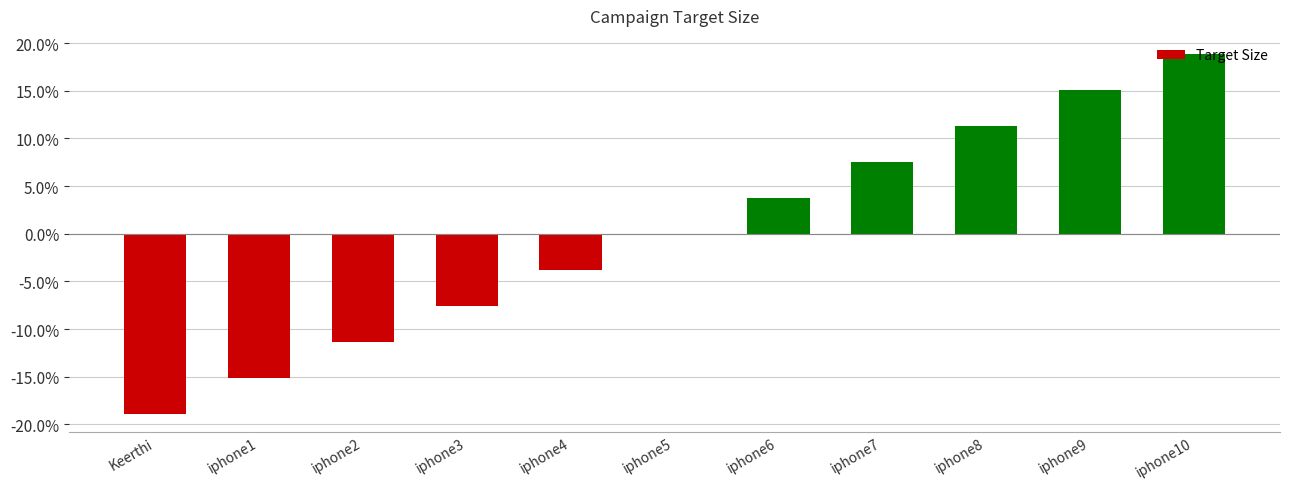

How many series are shown in this chart?

1